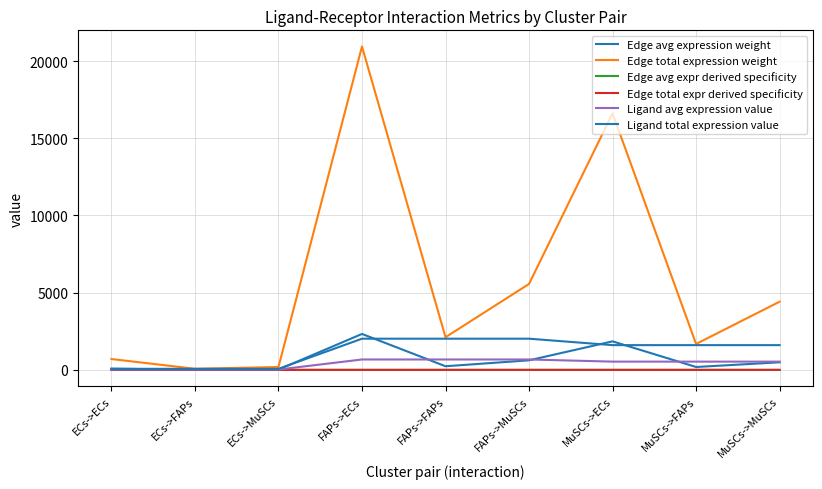

Is this an area chart (filled region under the line)?

No